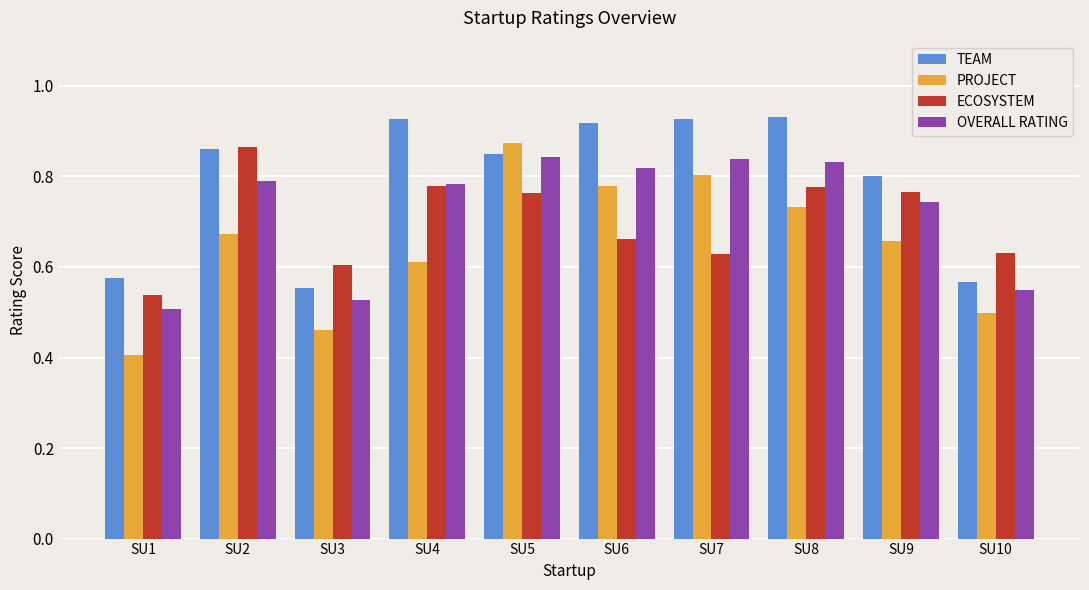

How many bars are there in each group?

4